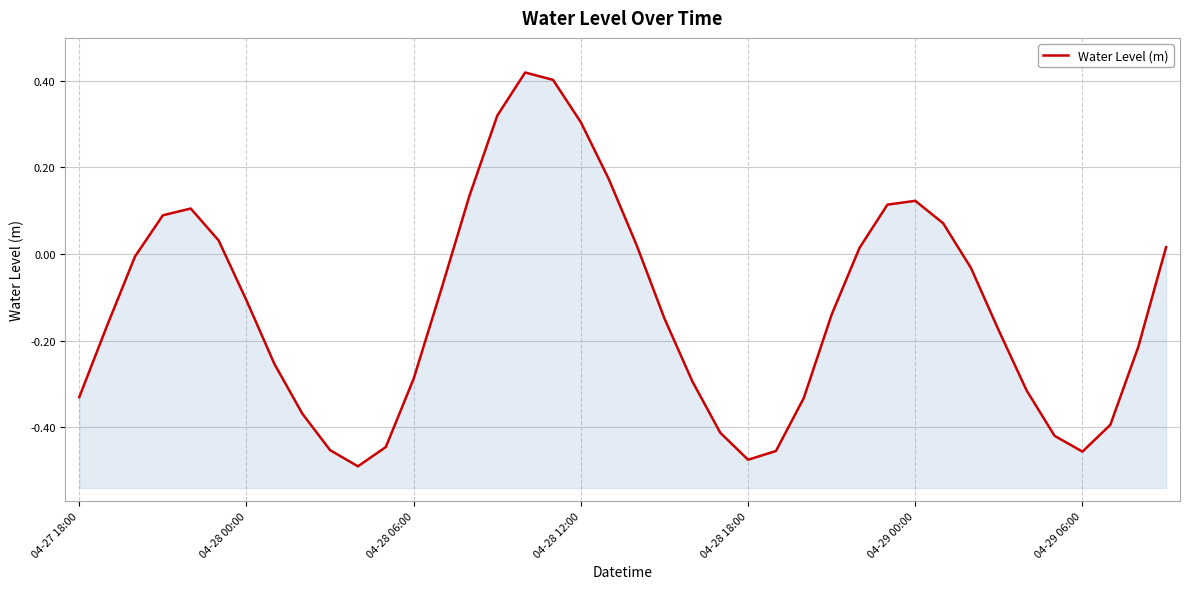

How many series are shown in this chart?

1